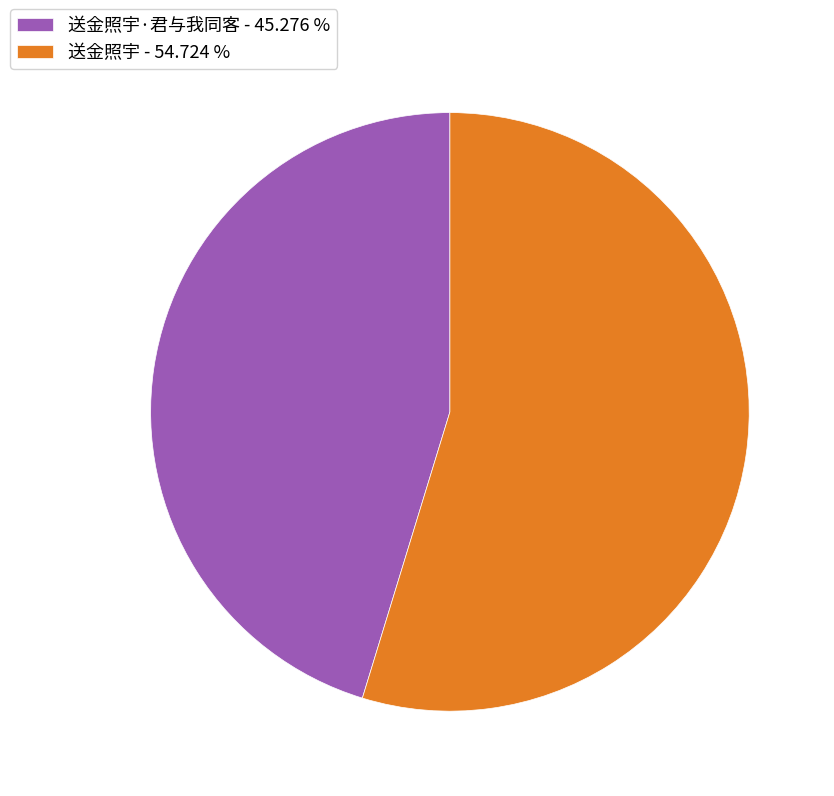

Is the sum of 送金照宇 - 54.724 % and 送金照宇·君与我同客 - 45.276 % greater than half?

Yes